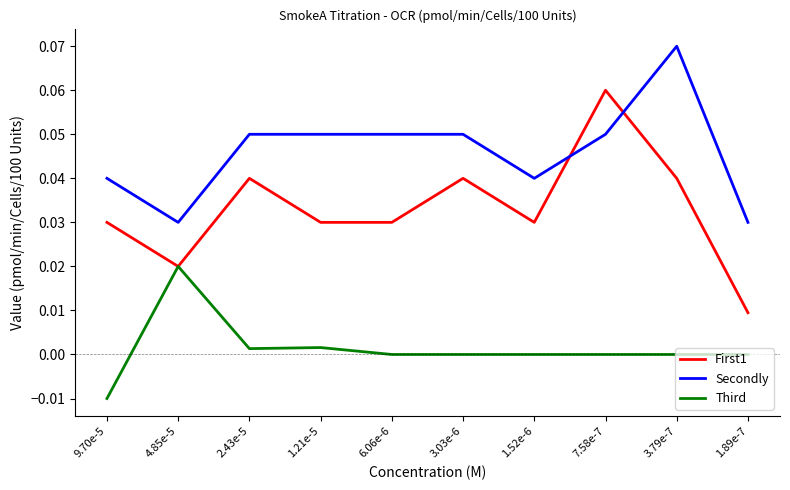

Which series has the largest total across all categories?

Secondly